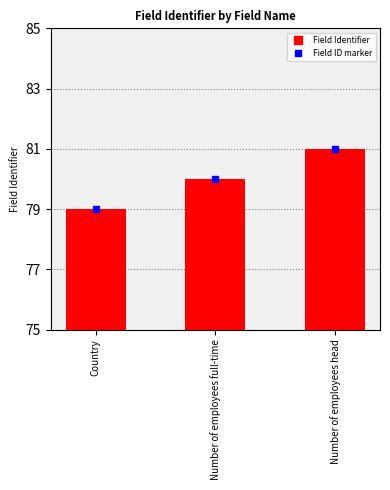

What is the ratio of the value at Number of employees full-time to the value at Country?

1.0